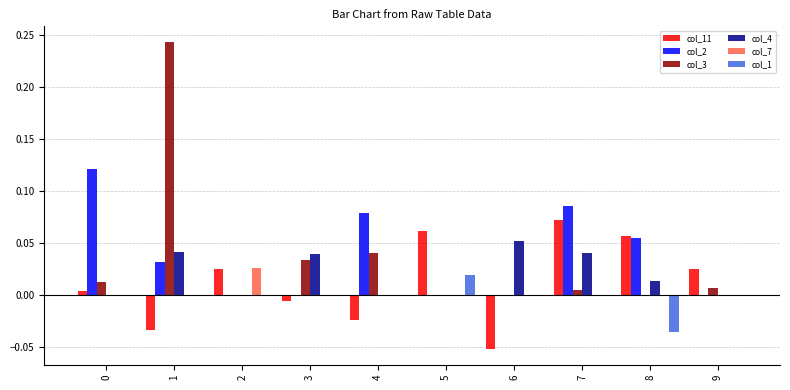

Is the value of col_1 at 8 greater than the value of col_2 at 6?

No